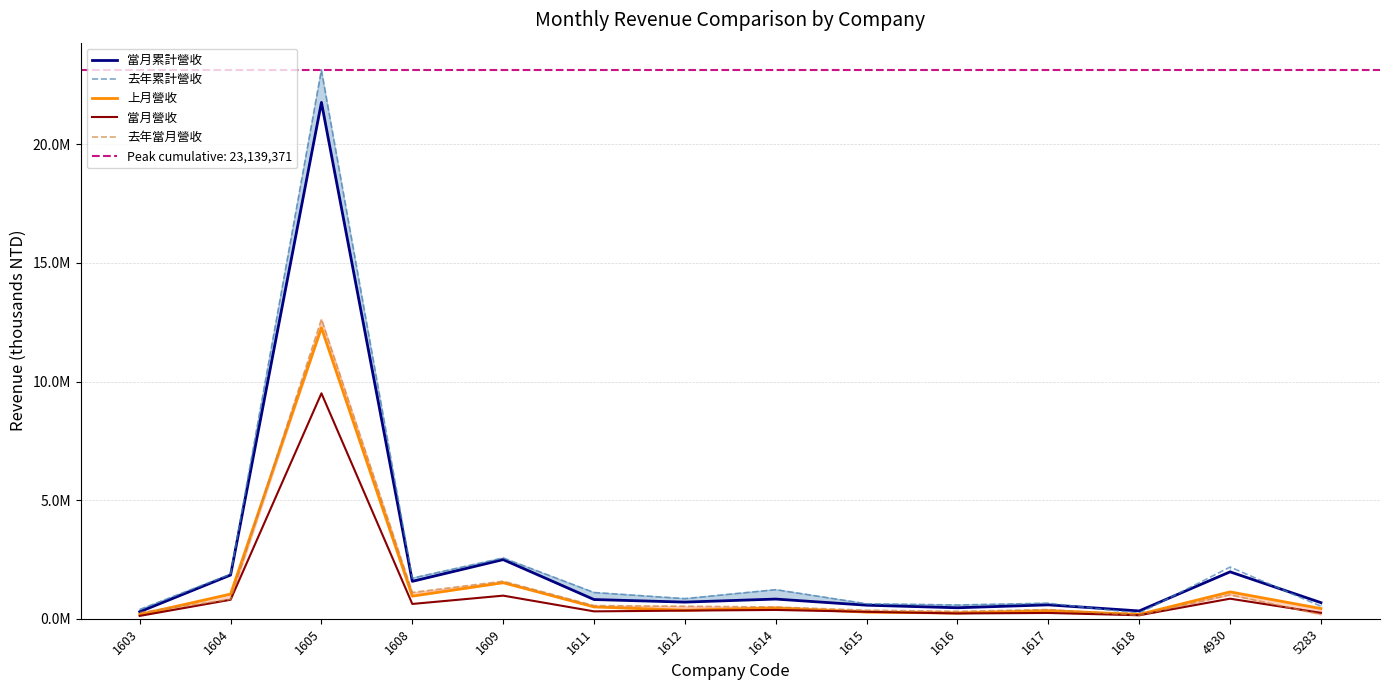

What is the approximate value of 去年當月營收 at 1611?

553825